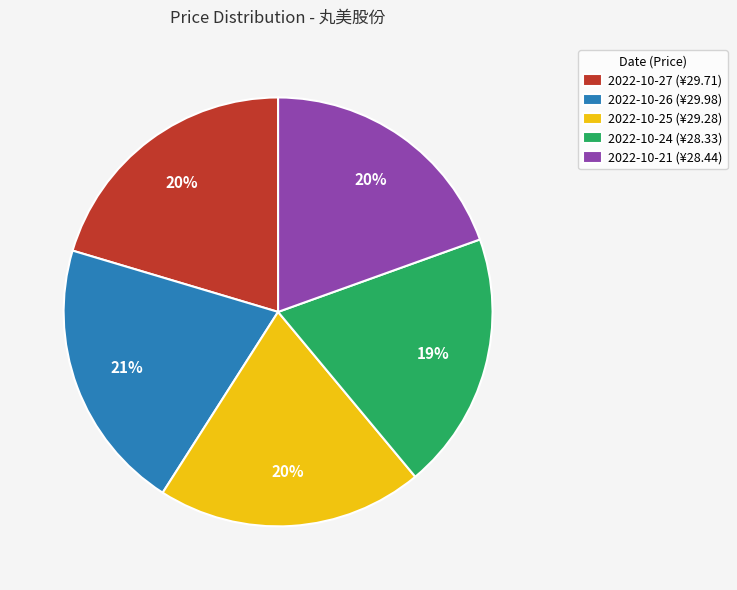

Is 2022-10-25 the majority of the pie?

No